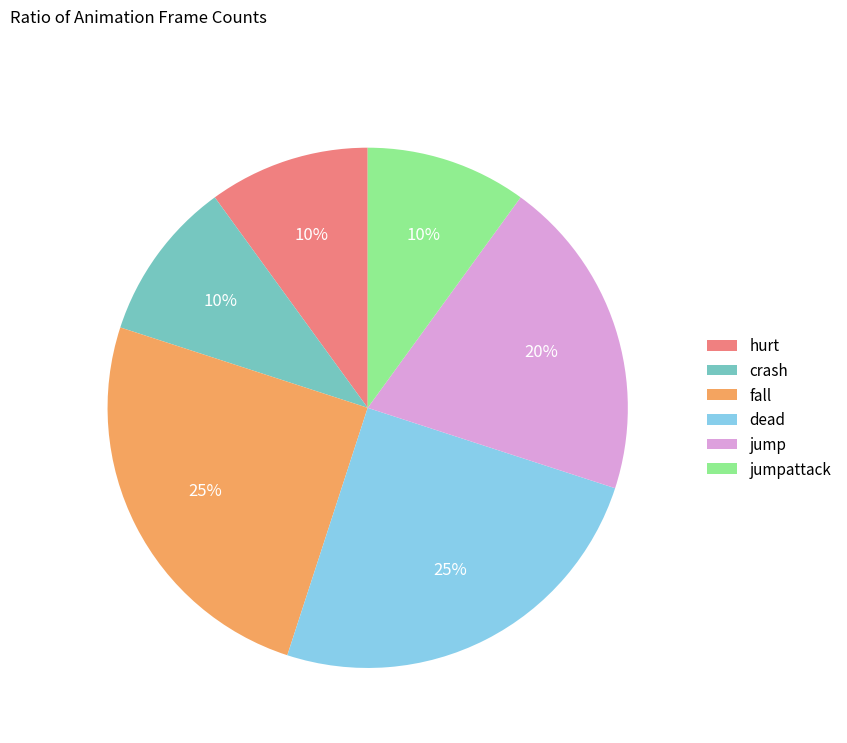

Which has a higher value, hurt or jump?

jump